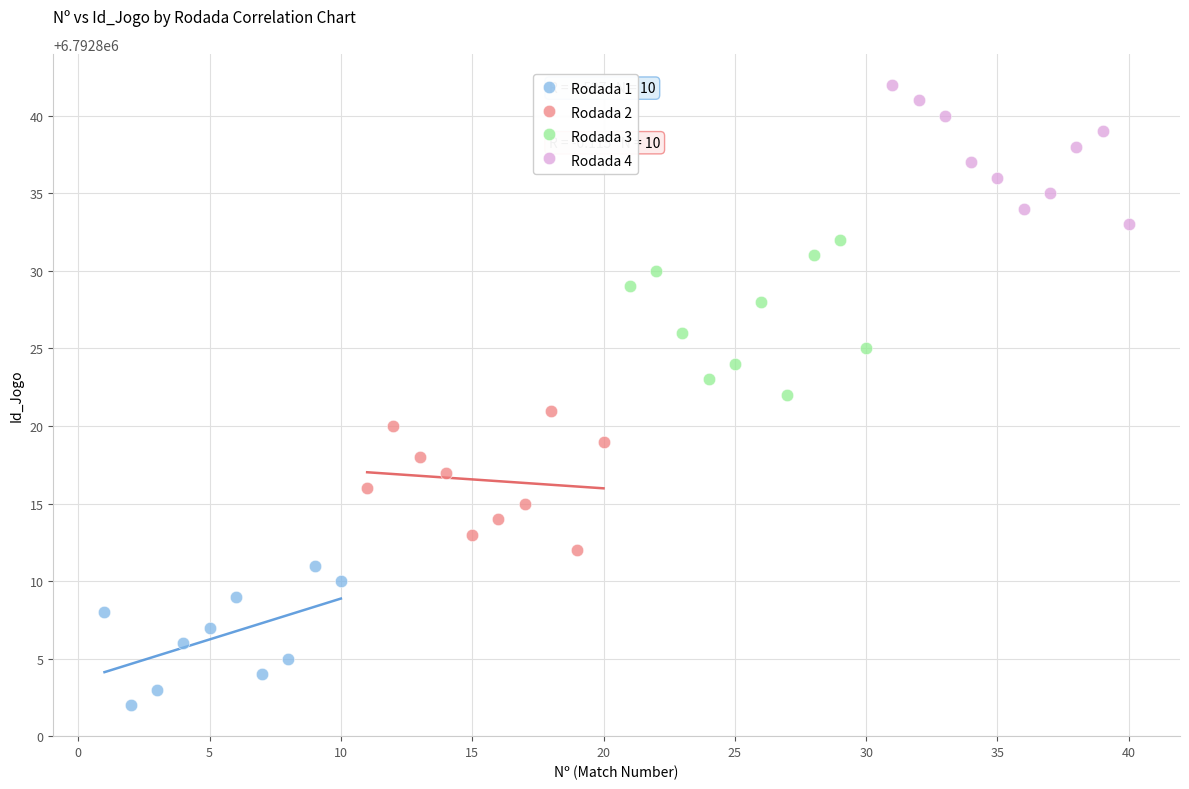

Which series reaches the maximum Y coordinate?

Rodada 4